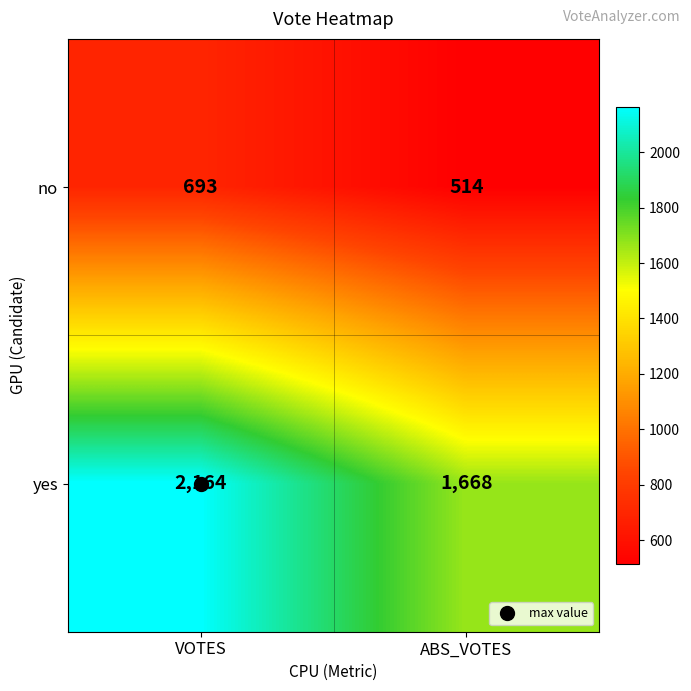

What is the maximum value shown in the chart?

2164